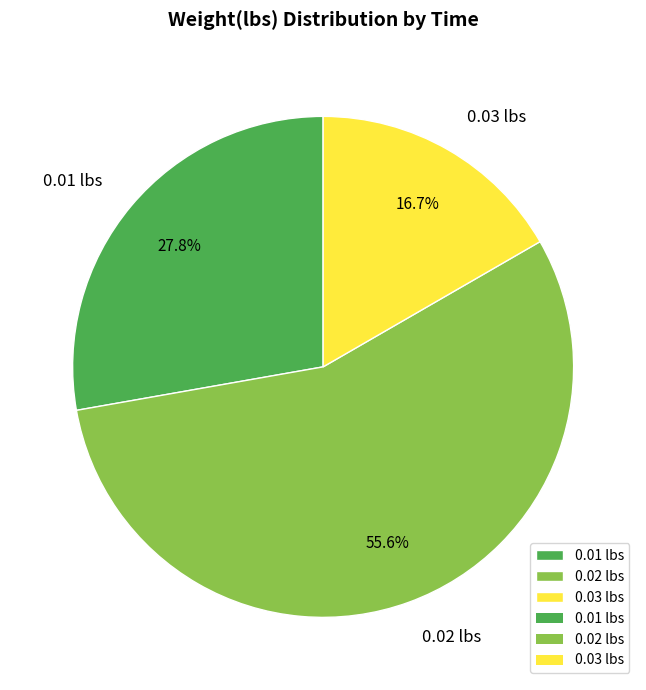

Does any single category account for the majority?

Yes